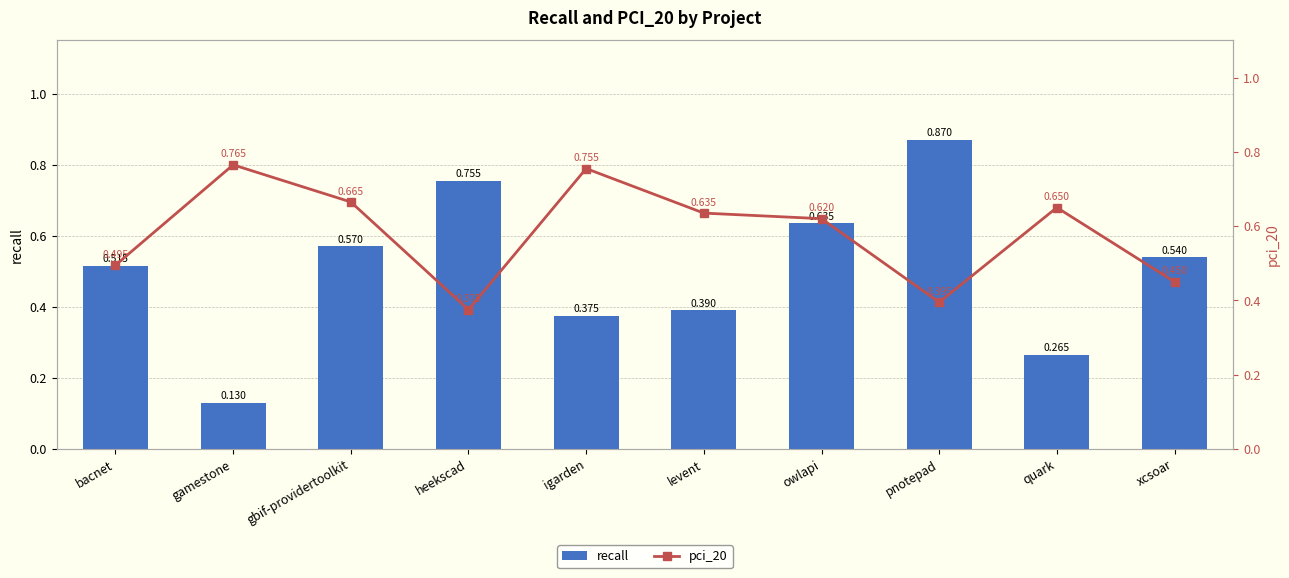

The recall series shows 0.2 at levent. True or false?

False